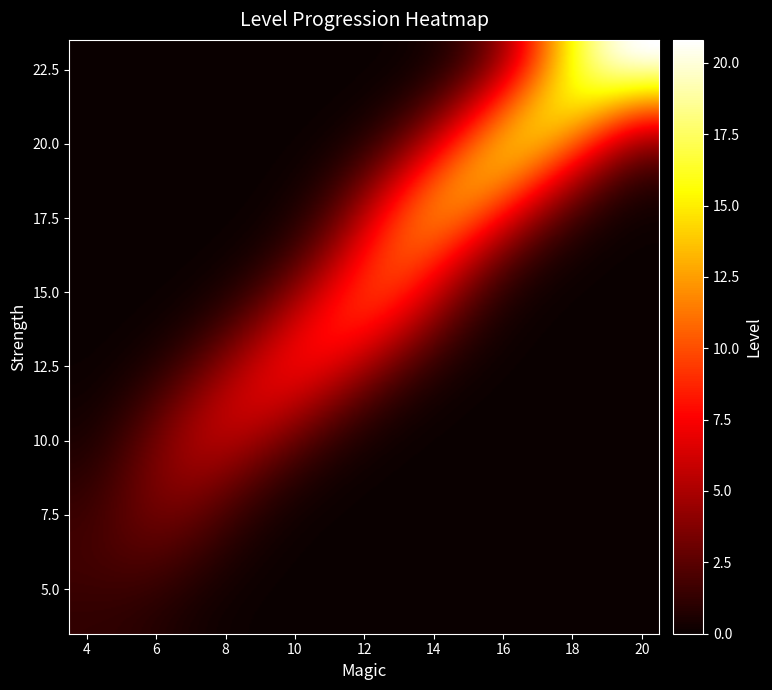

What is the sum of all 36 values?

60